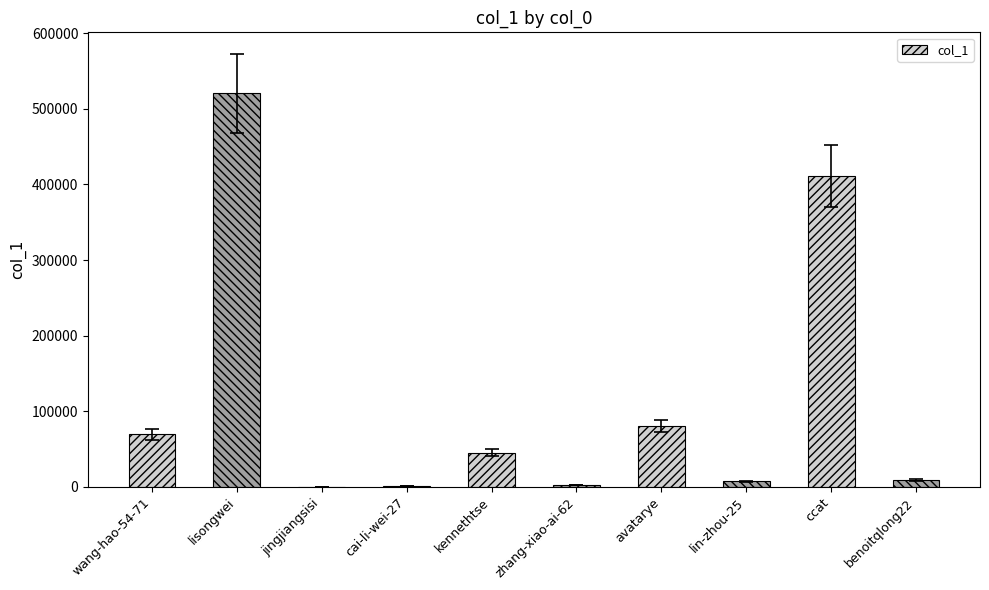

How many data points does each series have?

10